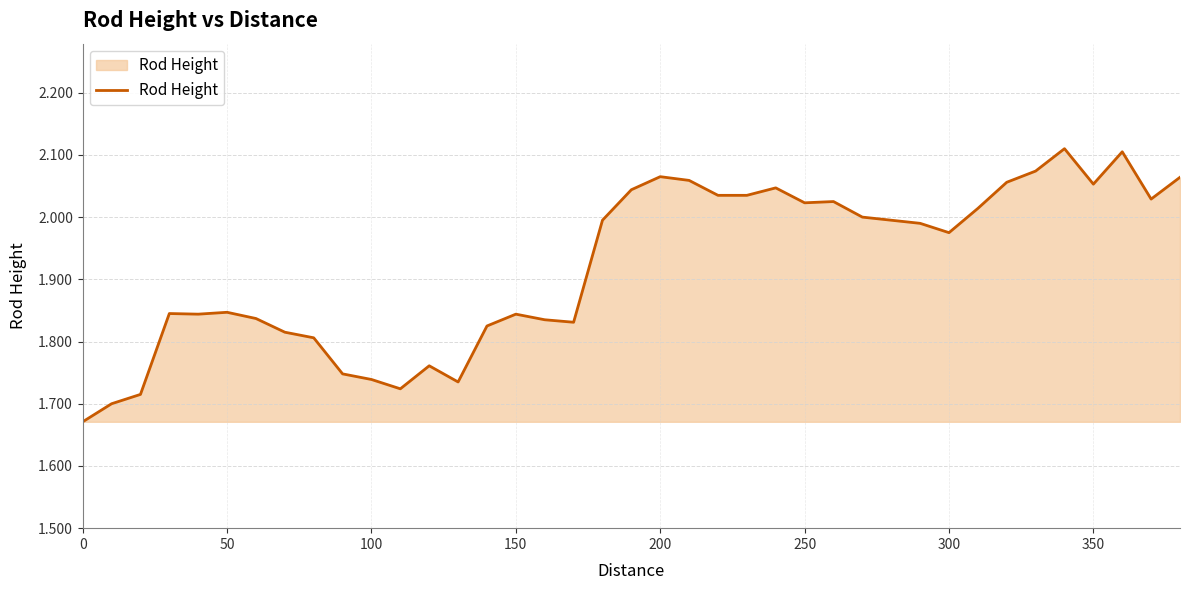

What is the difference between the maximum and minimum values?

0.4